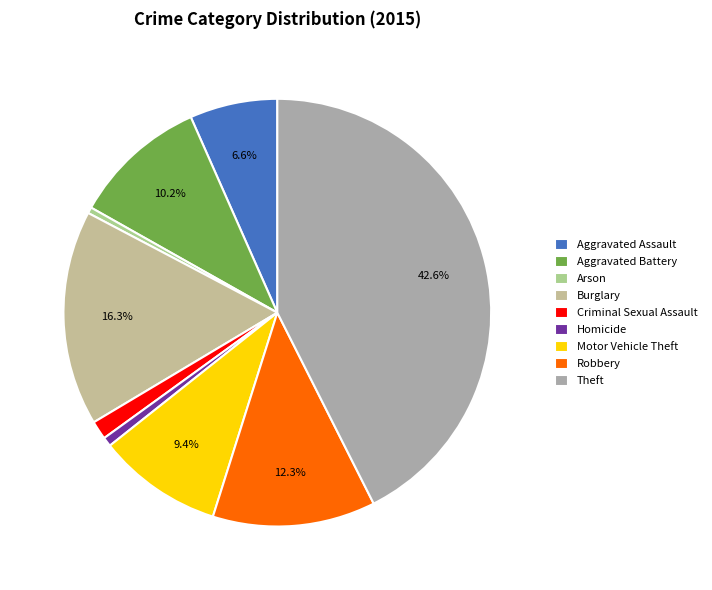

Combined, what portion of the pie is Arson and Motor Vehicle Theft?

9.9%